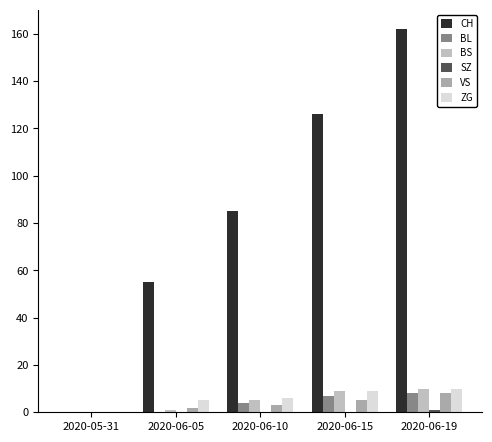

Are the bars grouped side by side (vs. stacked)?

Yes